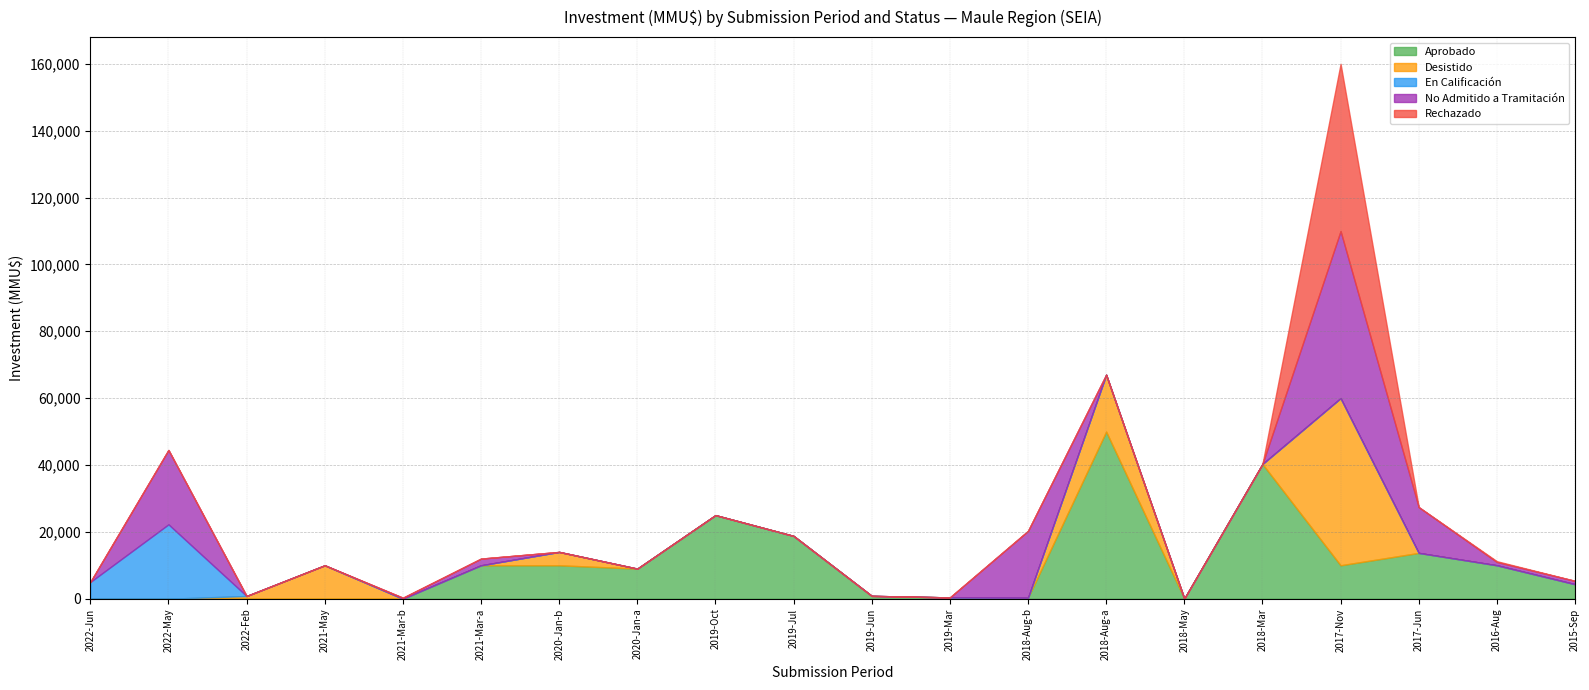

Rank the series at 2018-05 from highest to lowest value.

Aprobado, Desistido, En Calificación, No Admitido a Tramitación, Rechazado